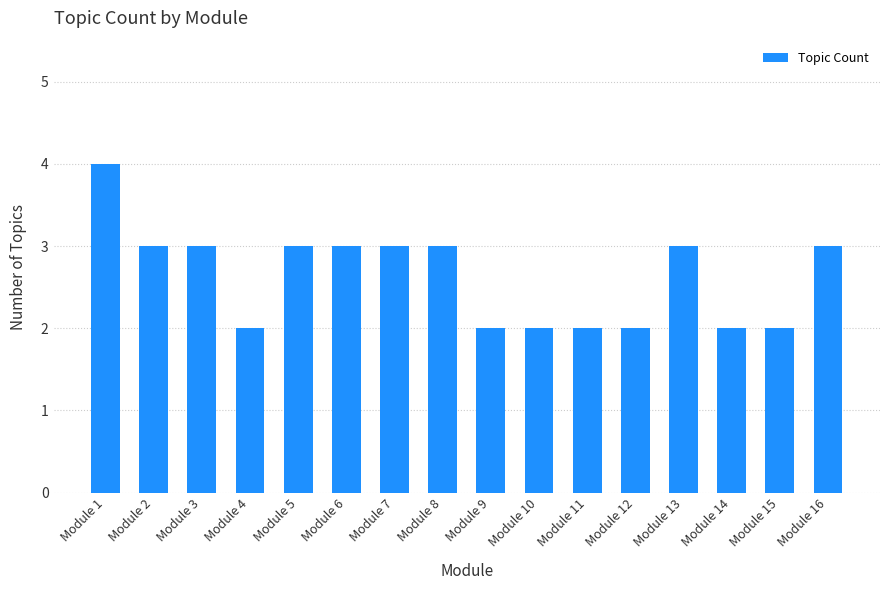

What is the sum of all values?

42